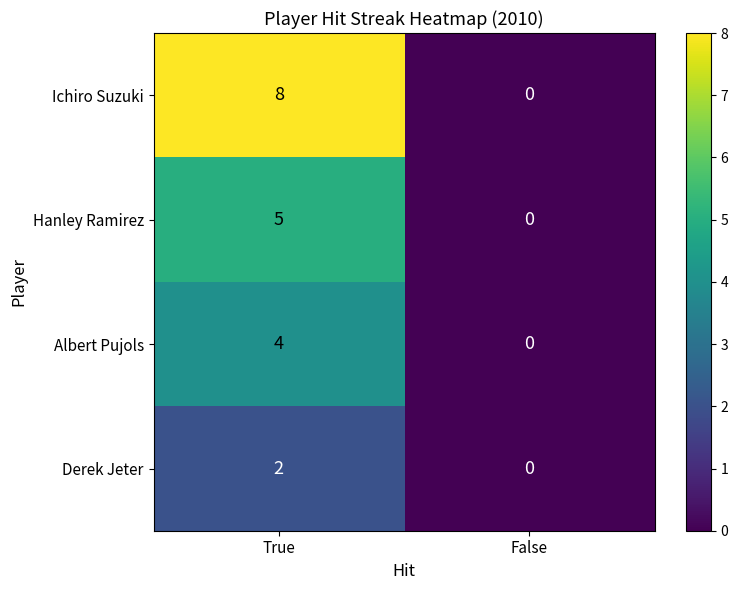

Reading left to right, transcribe all the data shown in this chart.

Ichiro Suzuki: 8	0
Hanley Ramirez: 5	0
Albert Pujols: 4	0
Derek Jeter: 2	0